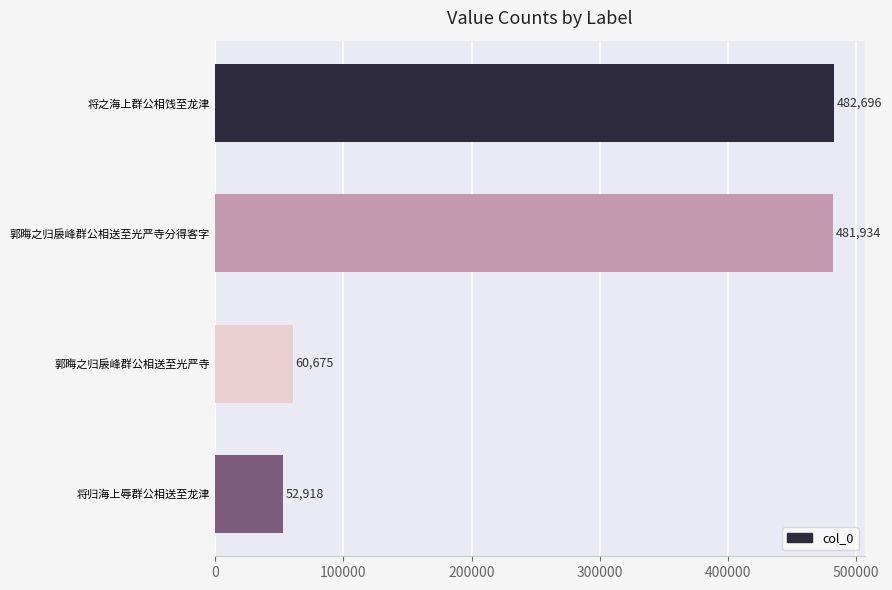

Rank the categories by value from highest to lowest.

将之海上群公相饯至龙津, 郭晦之归扆峰群公相送至光严寺分得客字, 郭晦之归扆峰群公相送至光严寺, 将归海上辱群公相送至龙津